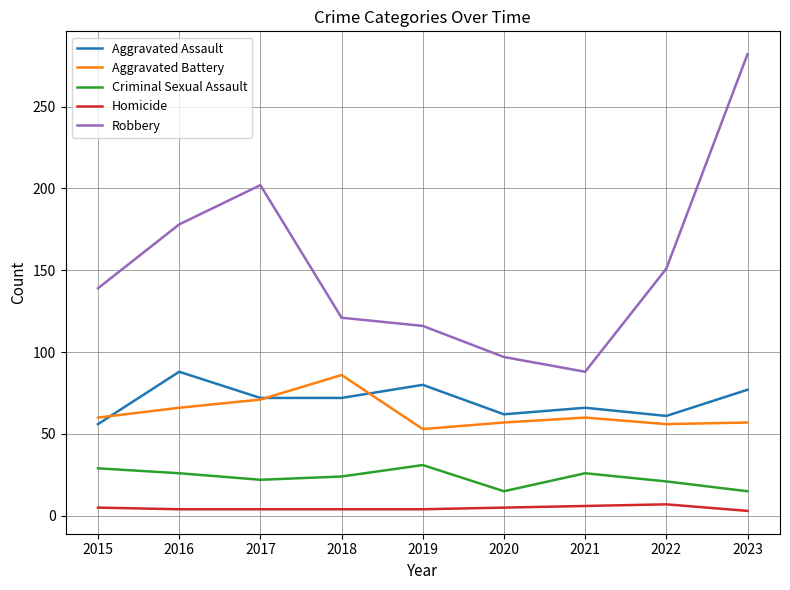

How many categories are shown in the chart?

9